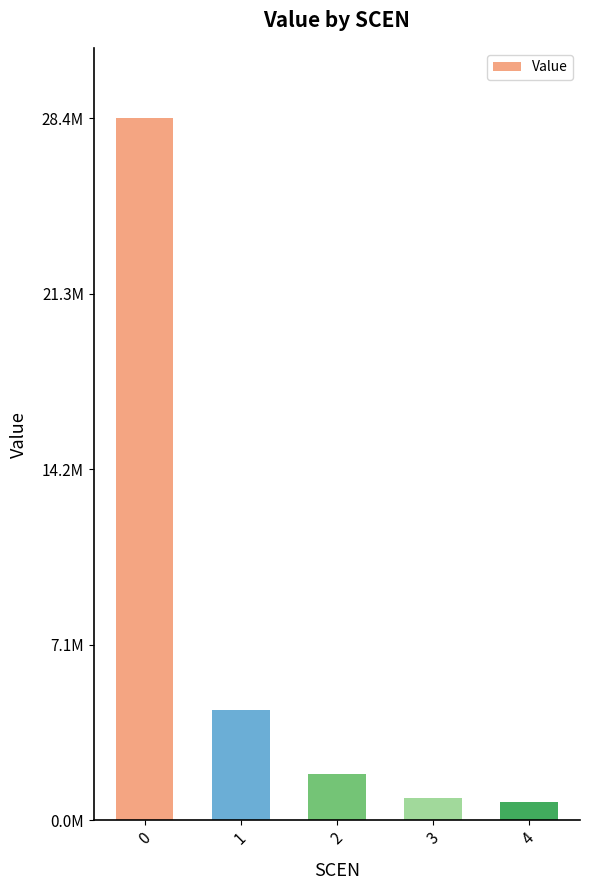

Does the chart contain any negative values?

No